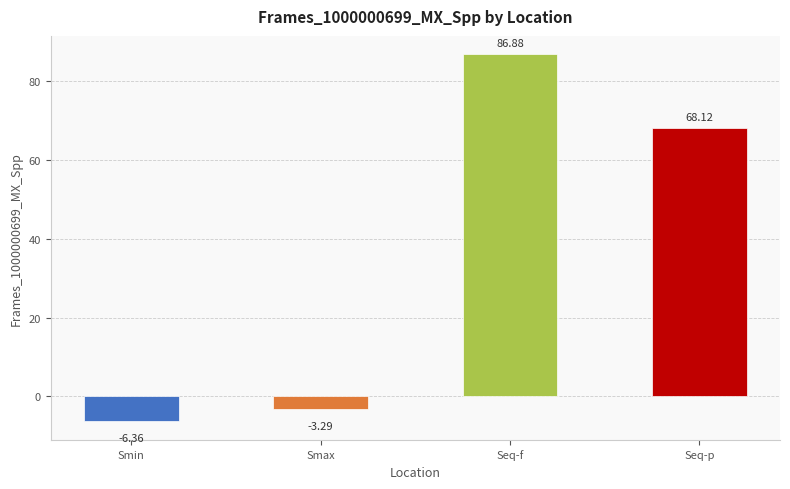

The chart shows a value of 68.1 at Seq-p. True or false?

True